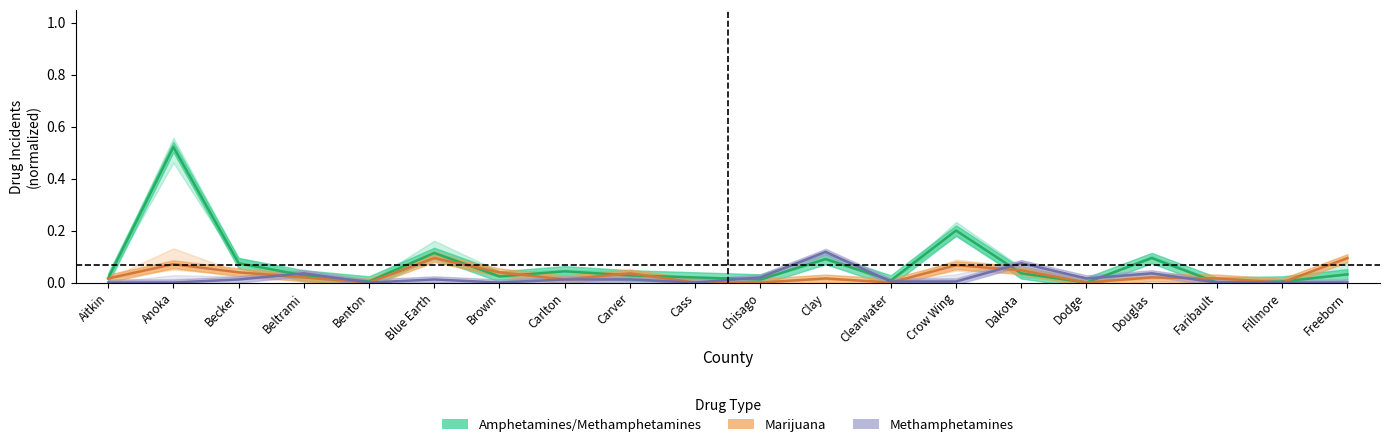

Which series has the largest total across all categories?

Amphetamines/Methamphetamines